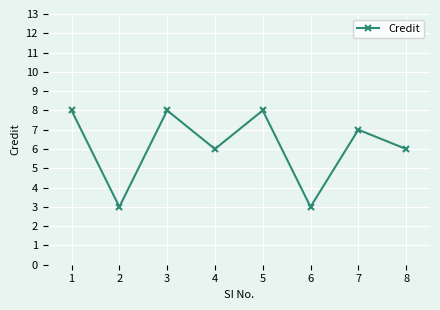

What is the approximate value at 1?

8